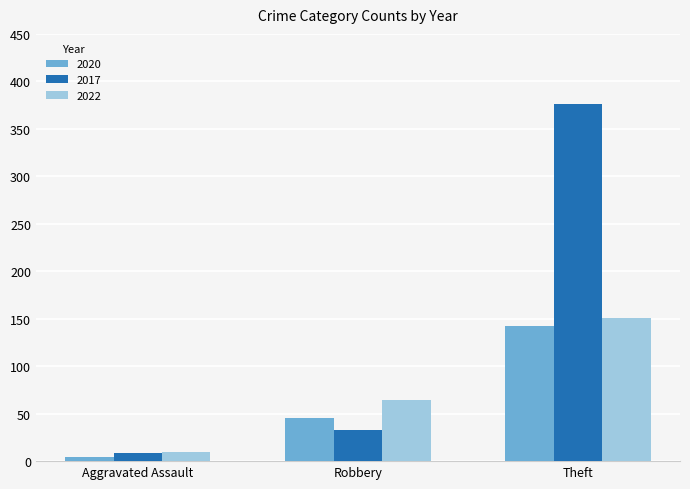

Are the bars horizontal?

No